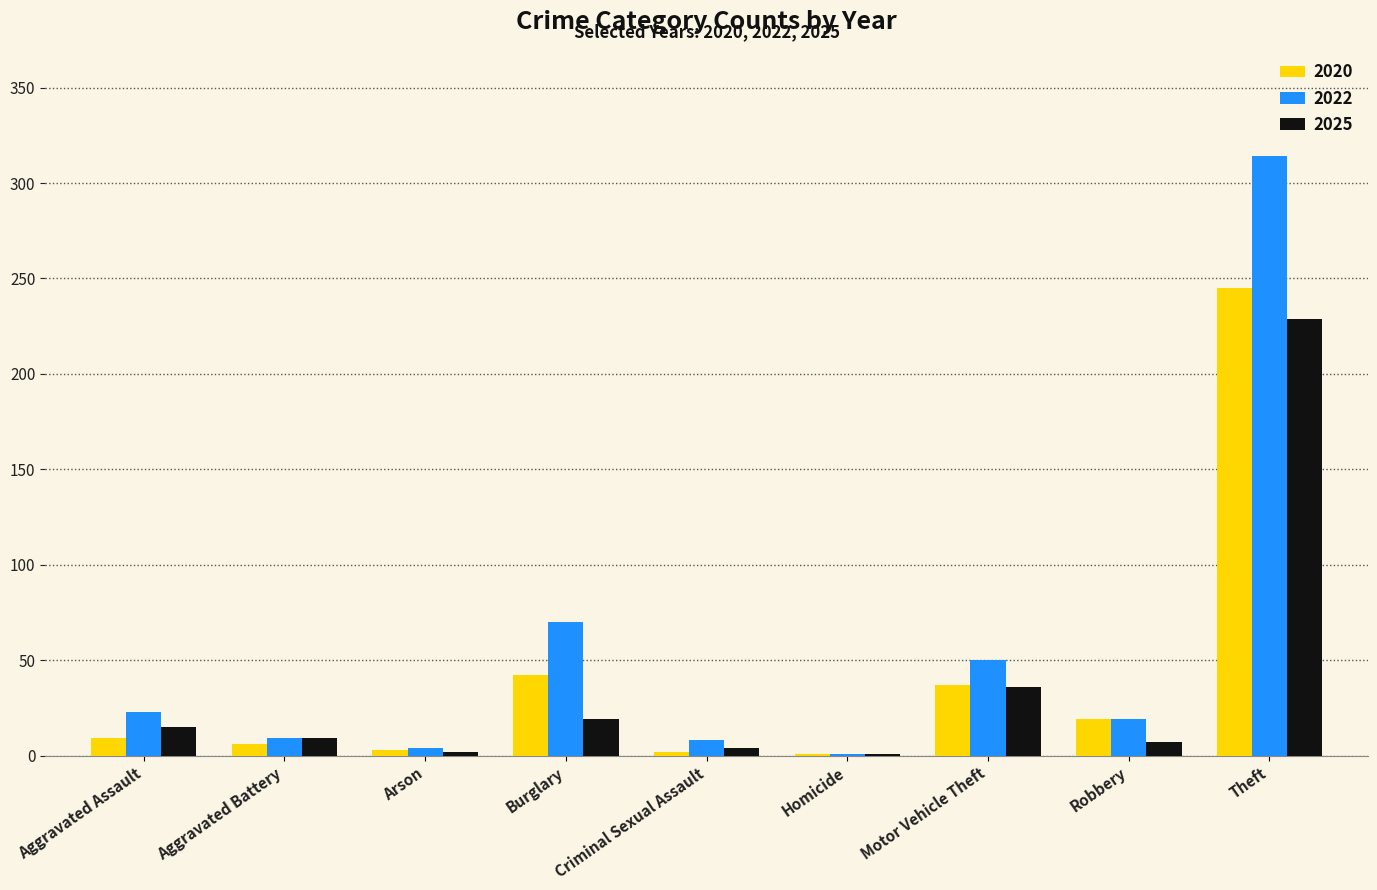

Which series has the widest spread of values?

2022